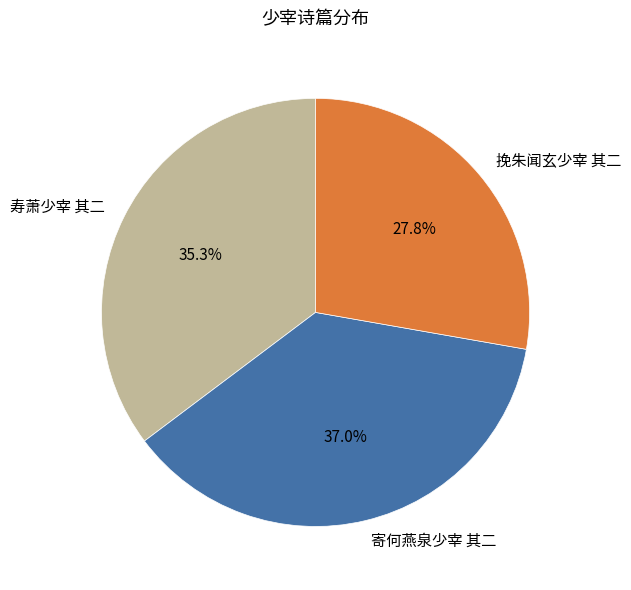

What is the ratio of the value at 挽朱闻玄少宰 其二 to the value at 寿萧少宰 其二?

0.8